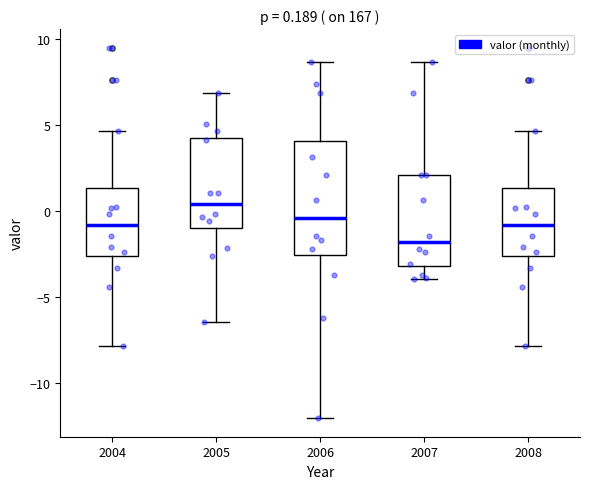

Which box's median line is the highest?

2005